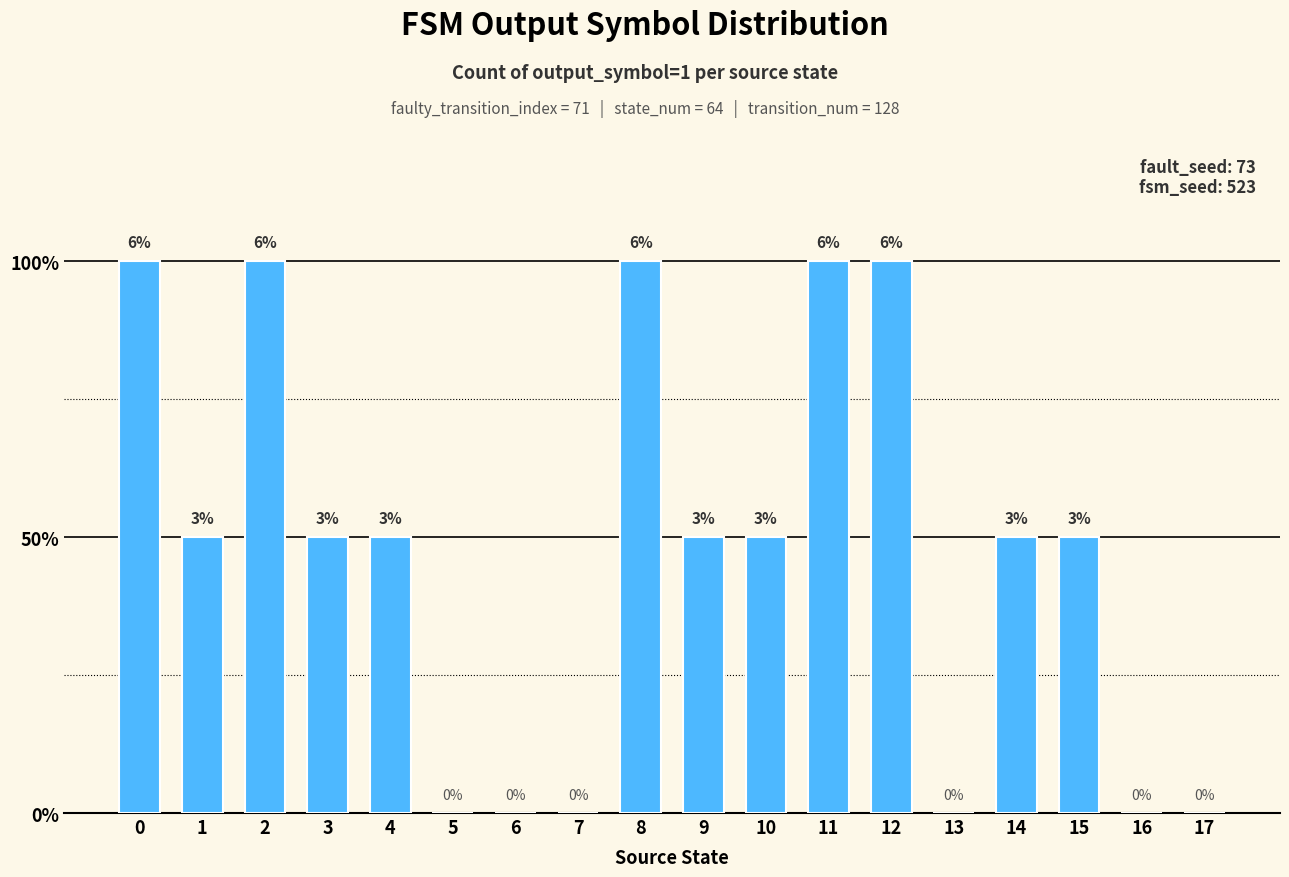

Are the bars horizontal?

No